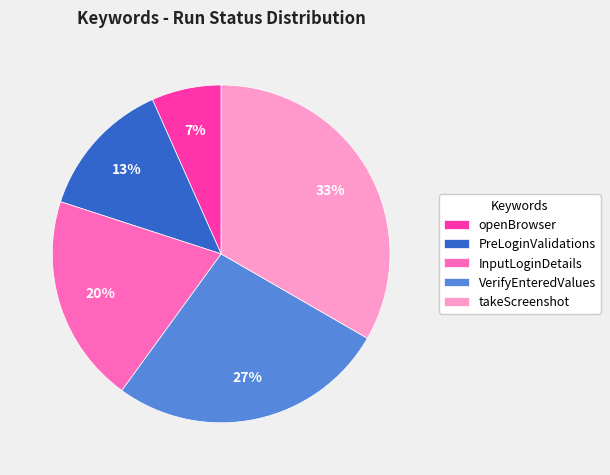

To the nearest percent, what is the difference between the VerifyEnteredValues and openBrowser slice percentages?

20%